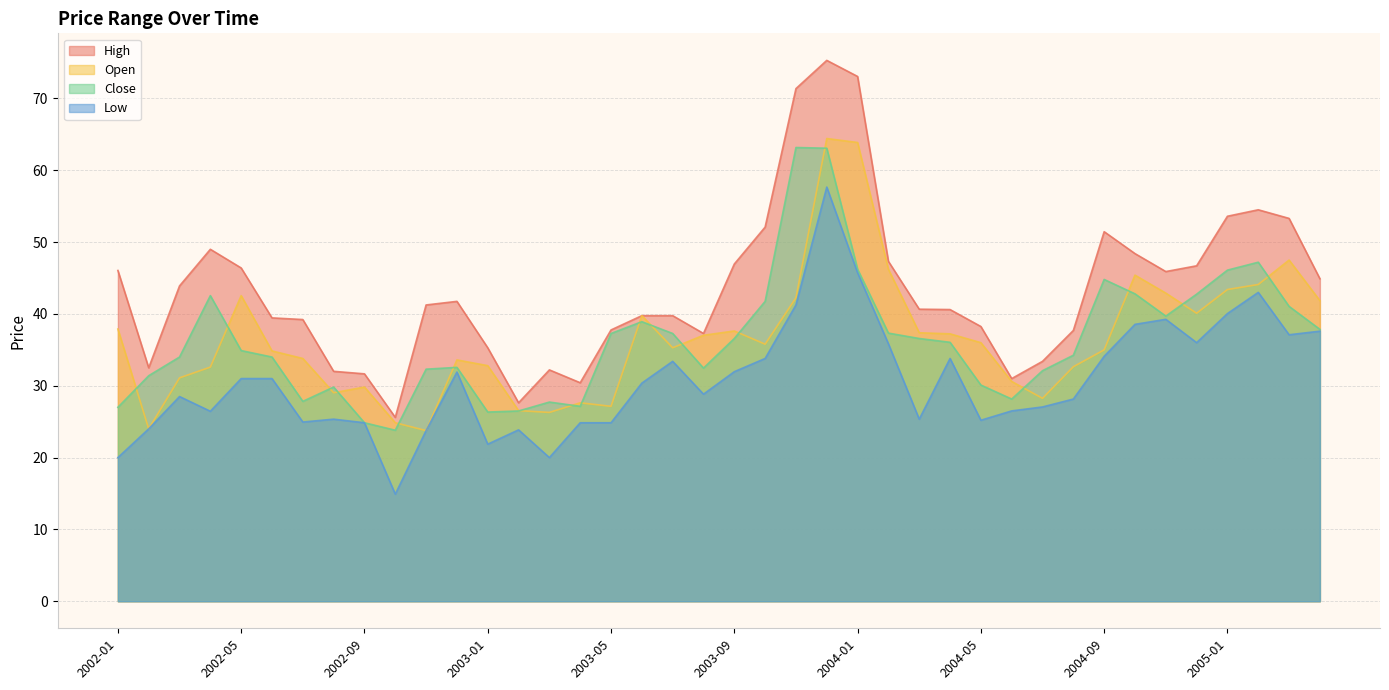

What is the difference between the second highest and second lowest values in the Low series?

25.7